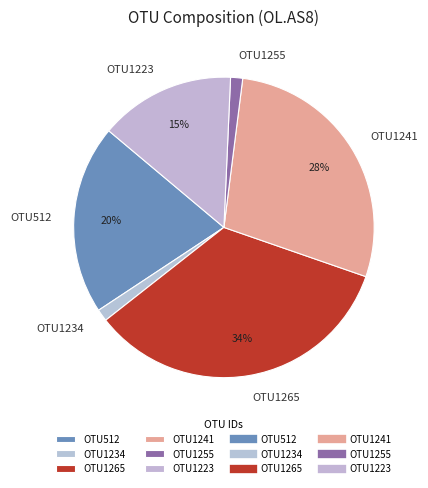

Do OTU1223 and OTU1265 together represent more than half of the pie?

No